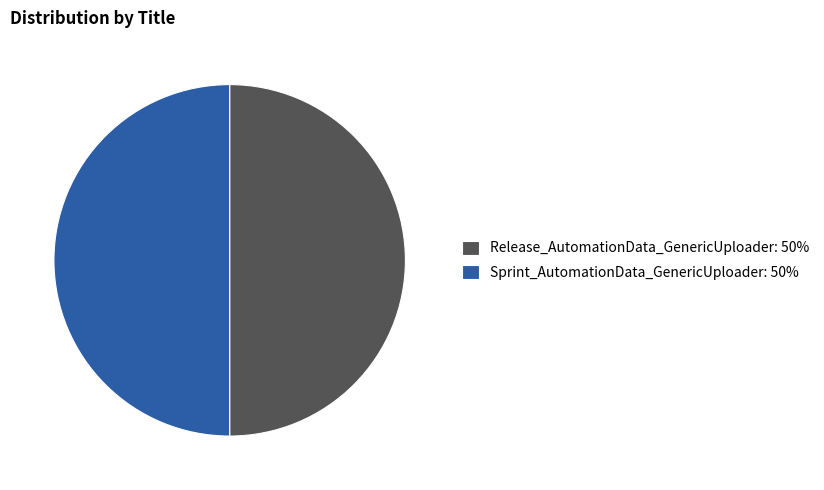

What is the ratio of the value at Release_AutomationData_GenericUploader: 50% to the value at Sprint_AutomationData_GenericUploader: 50%?

1.0